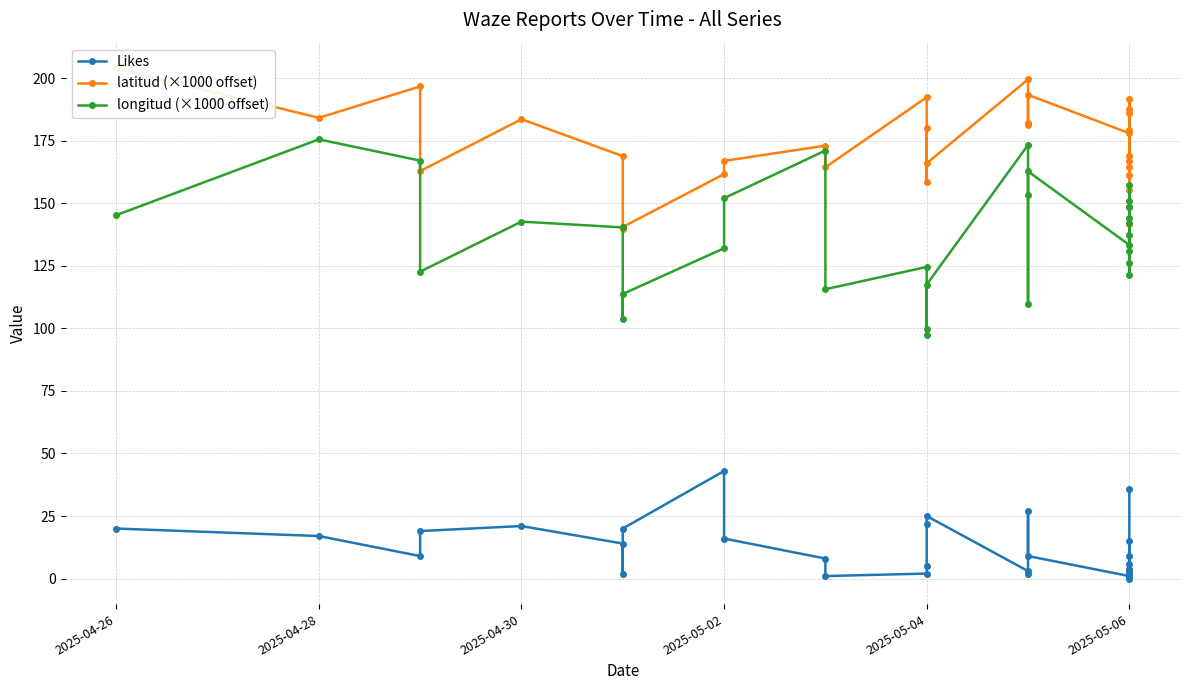

At which category is the sum across all series the highest?

2025-04-28